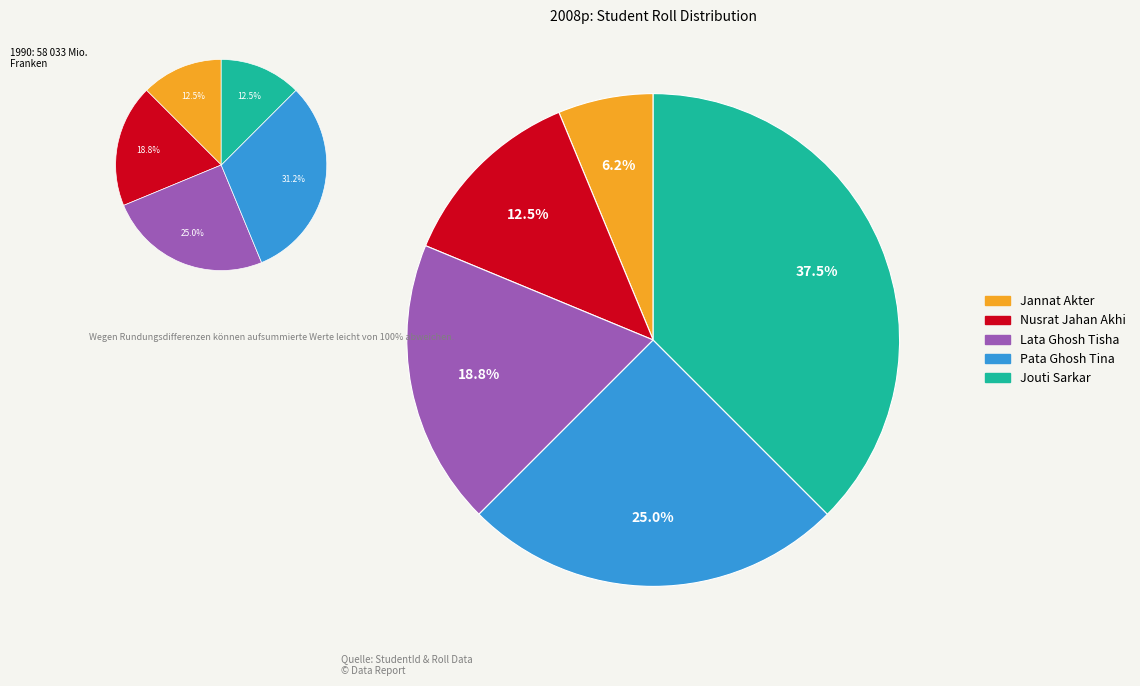

What is the change in value from Lata Ghosh Tisha to Jouti Sarkar?

+3